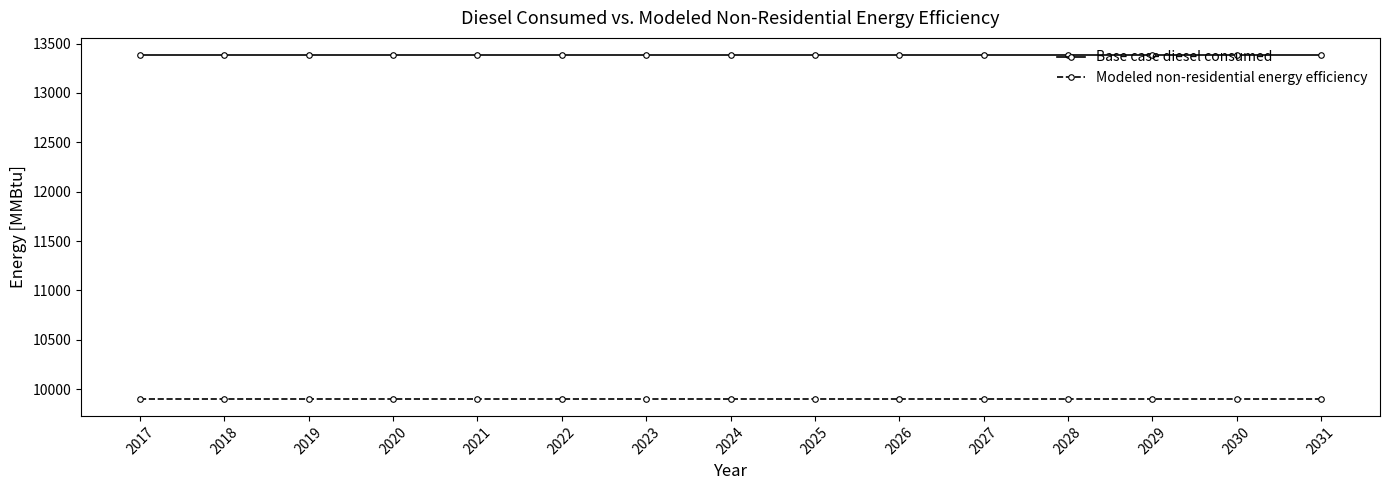

What is the maximum value shown in the chart?

13383.4